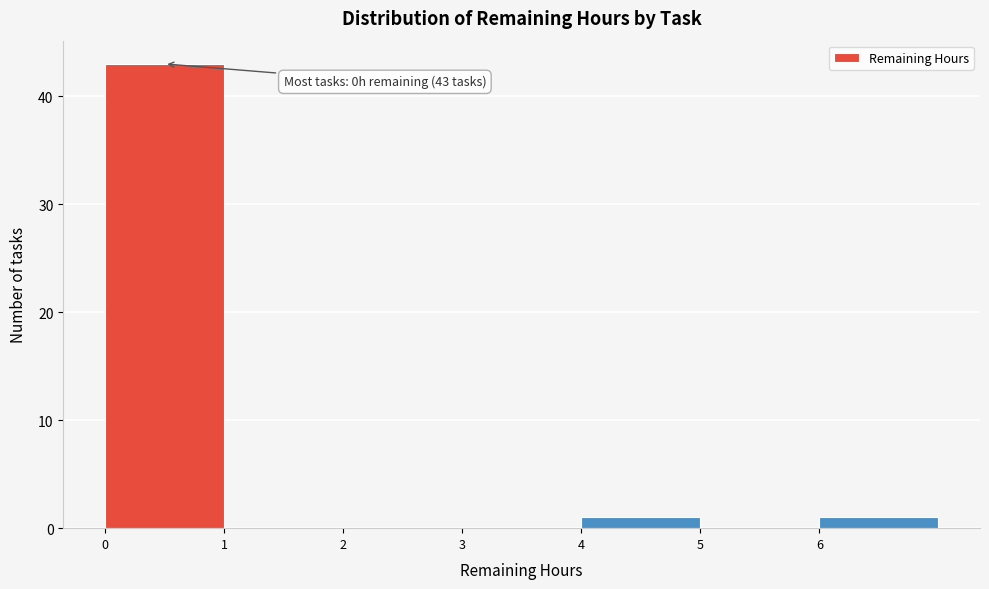

Over which range of the x-axis is the bar tallest?

0 to 1